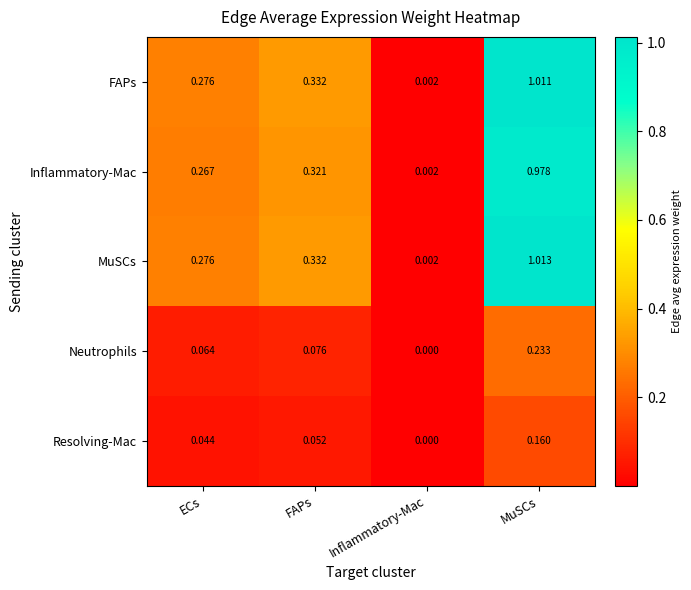

Count the number of data series in this chart.

5